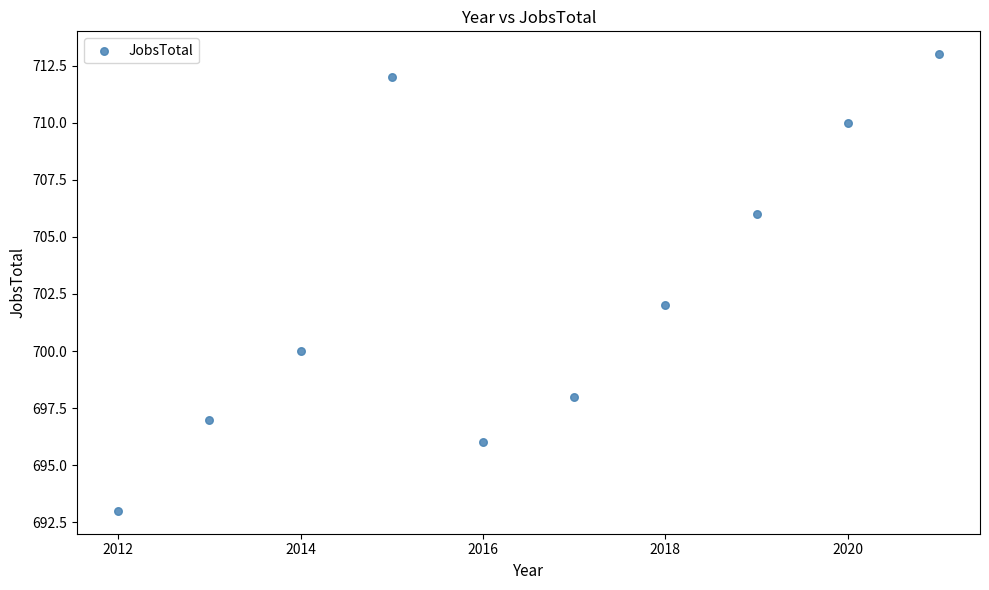

What is the average X value?

2016